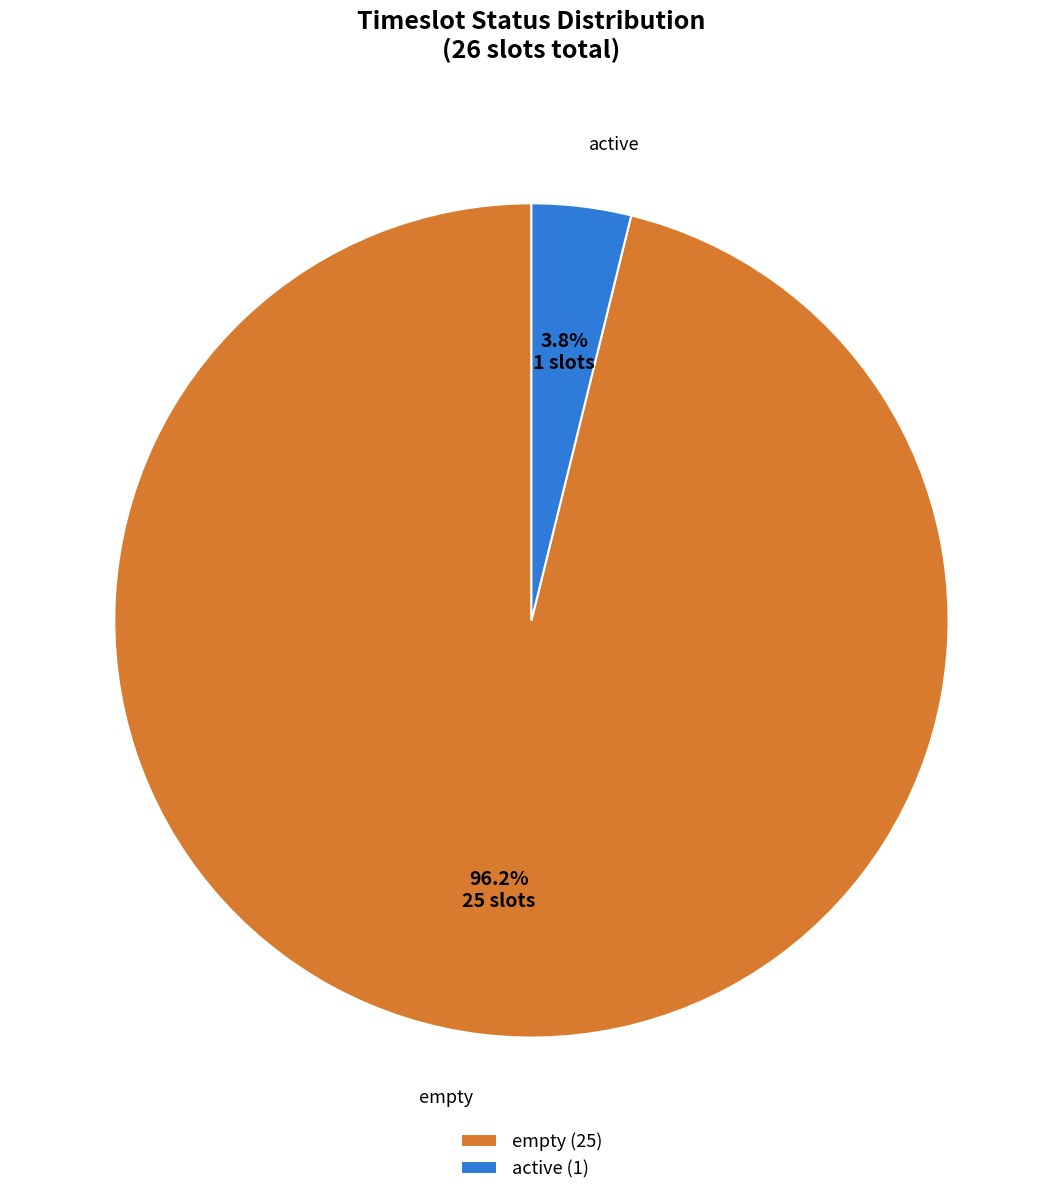

Between empty (25) and active (1), which is larger?

empty (25)